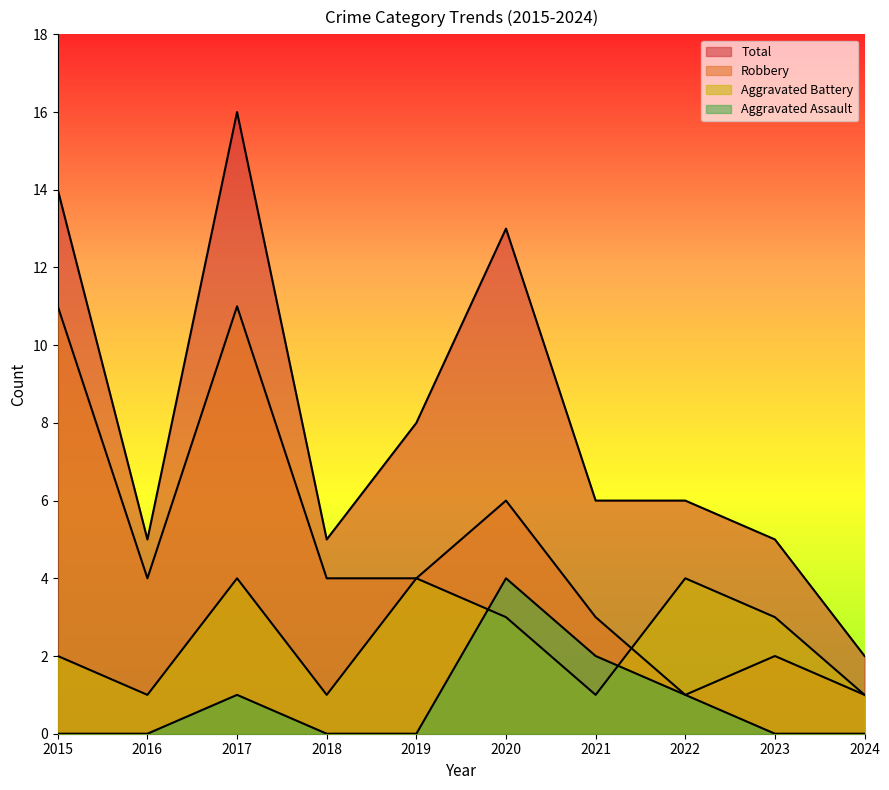

Does the chart display data point markers on the line(s)?

No